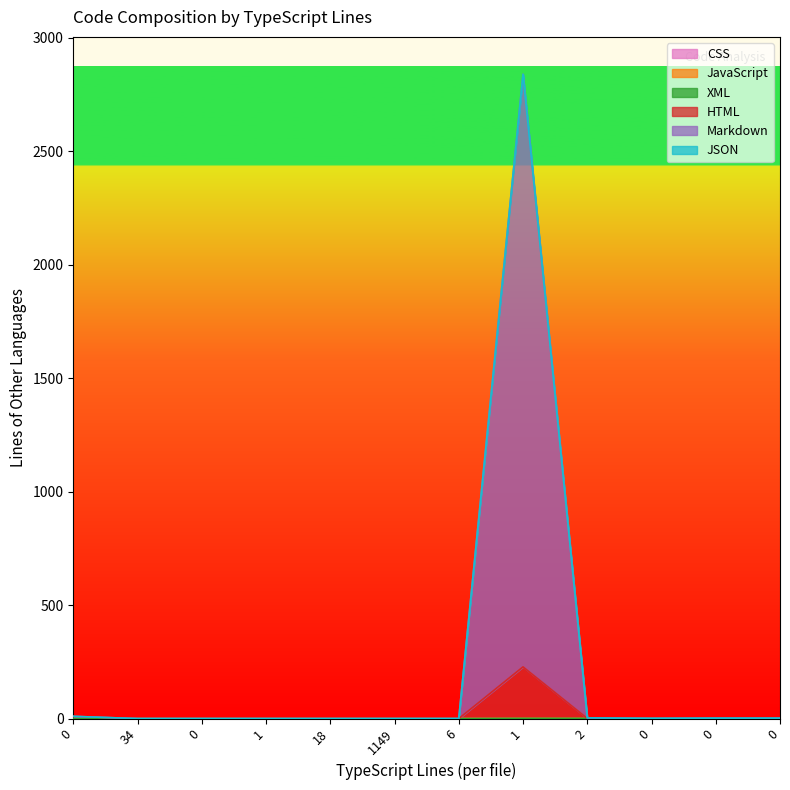

How many values in CSS are above zero?

2